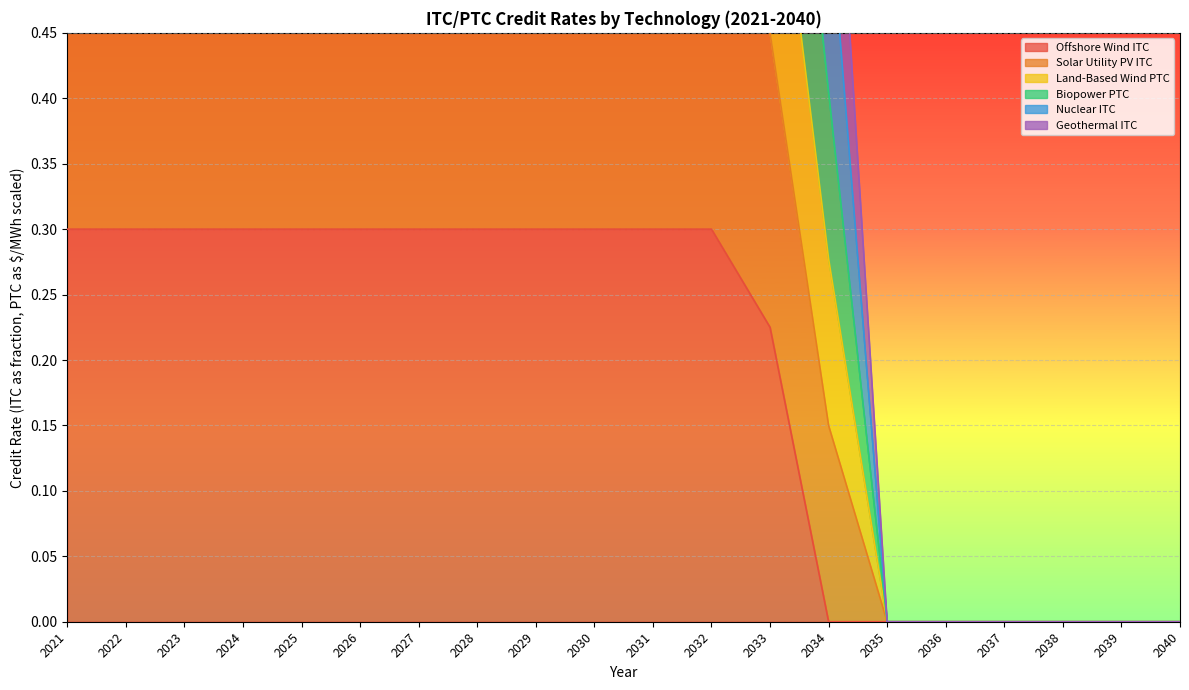

True or false: Offshore Wind ITC has a value of 0.0 at 2037.

True